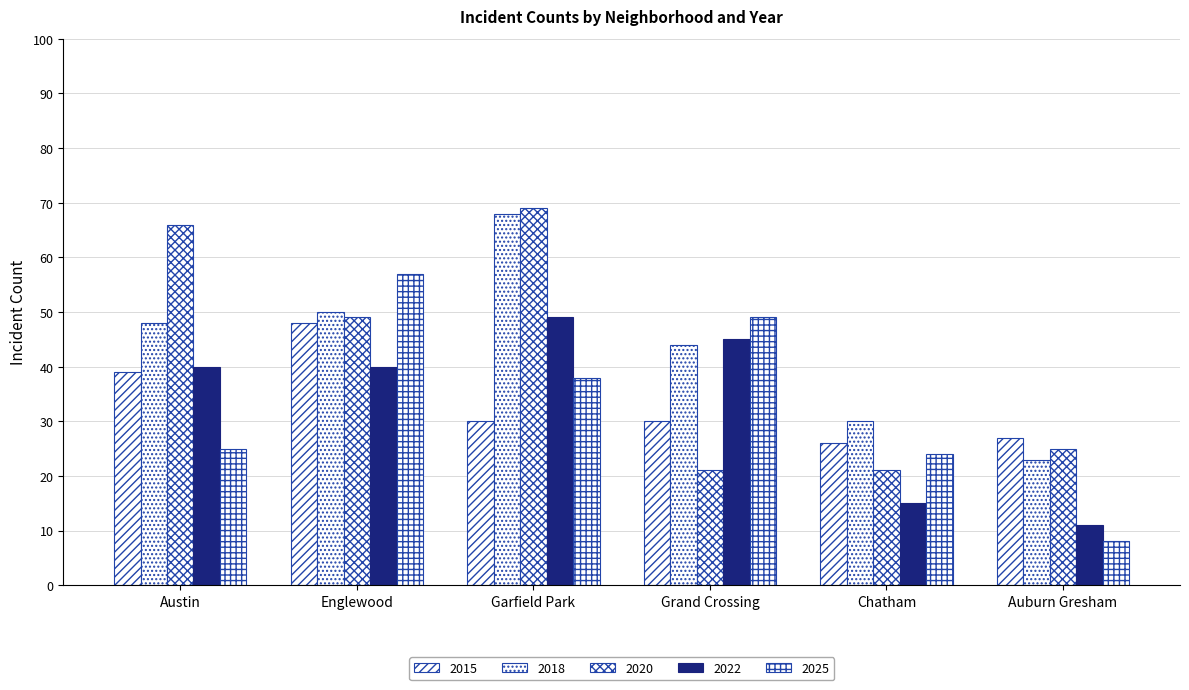

At which label is 2015 closest to 37?

Austin